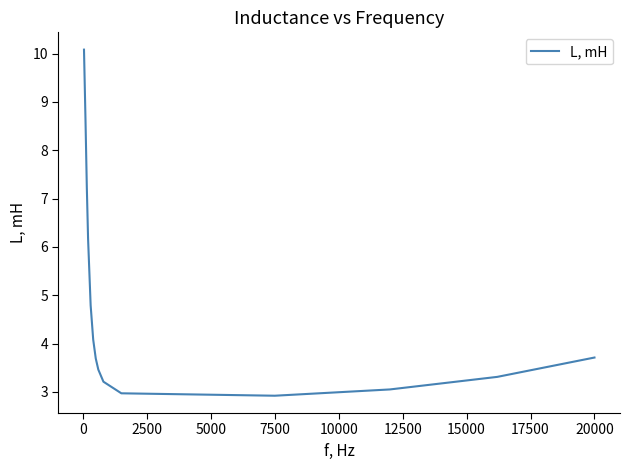

What is the difference between the maximum and minimum values?

7.2